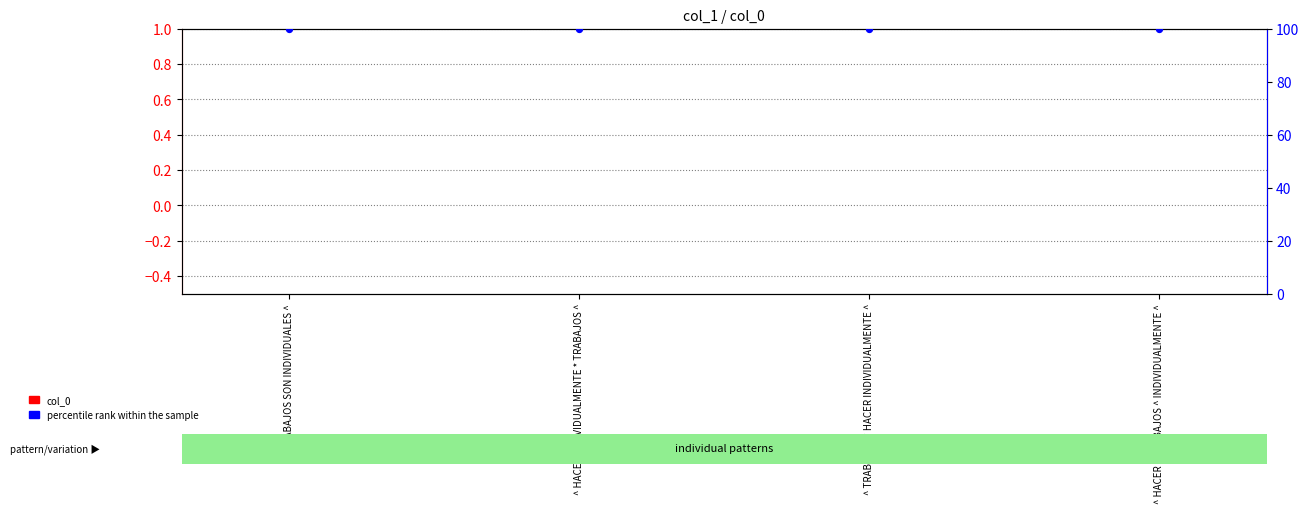

At which category is the sum across all series the highest?

^ TRABAJOS SON INDIVIDUALES ^